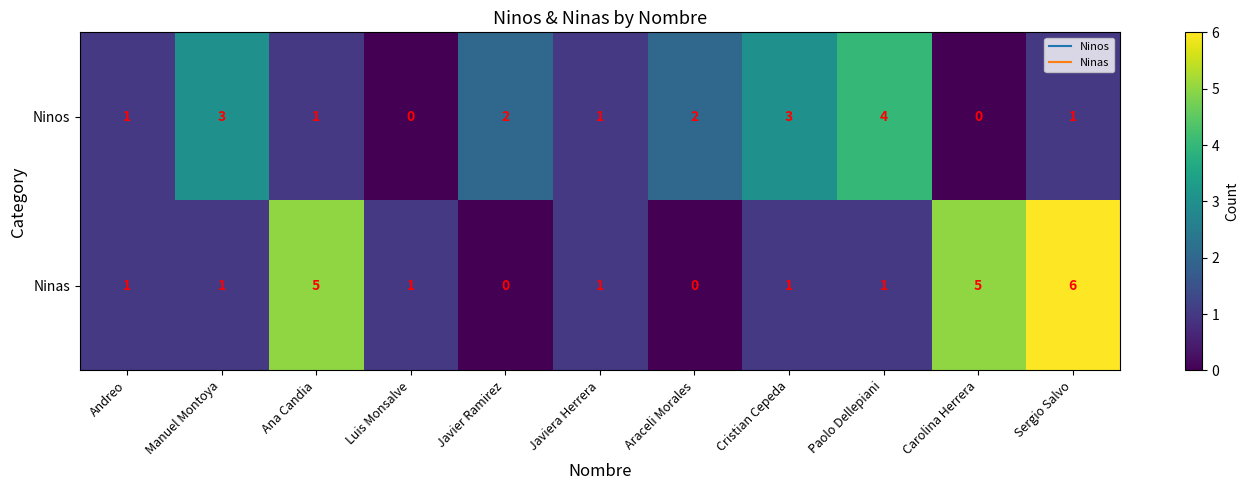

Which series has the largest total across all categories?

Ninas